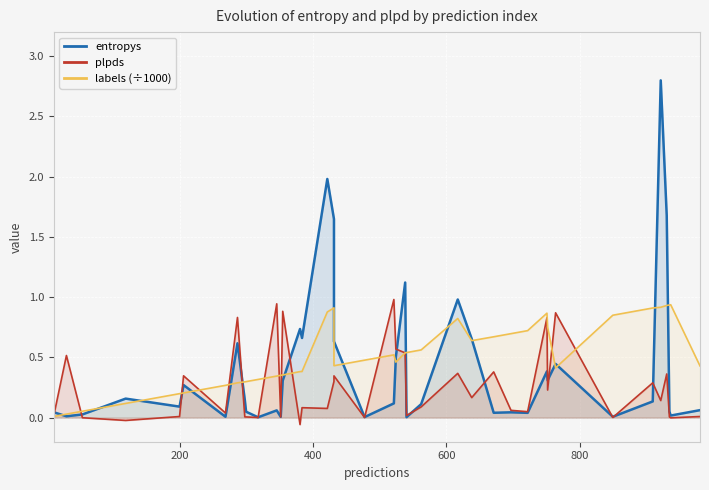

True or false: labels (÷1000) has more than 1 points higher than both neighbors.

True